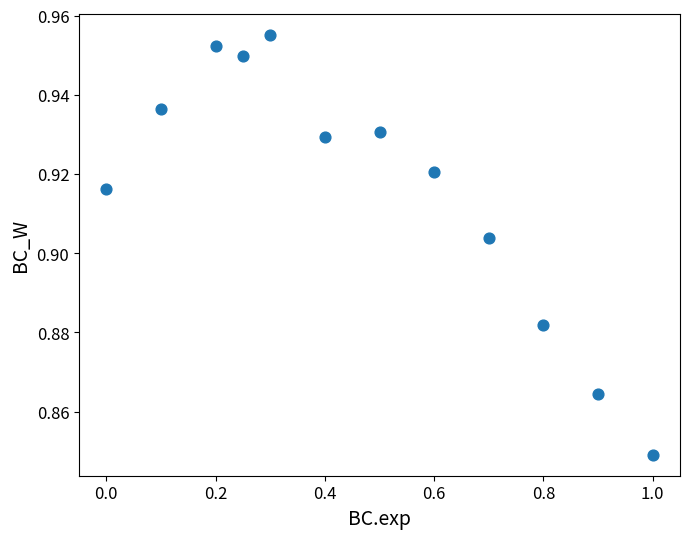

What is the average X value?

0.5